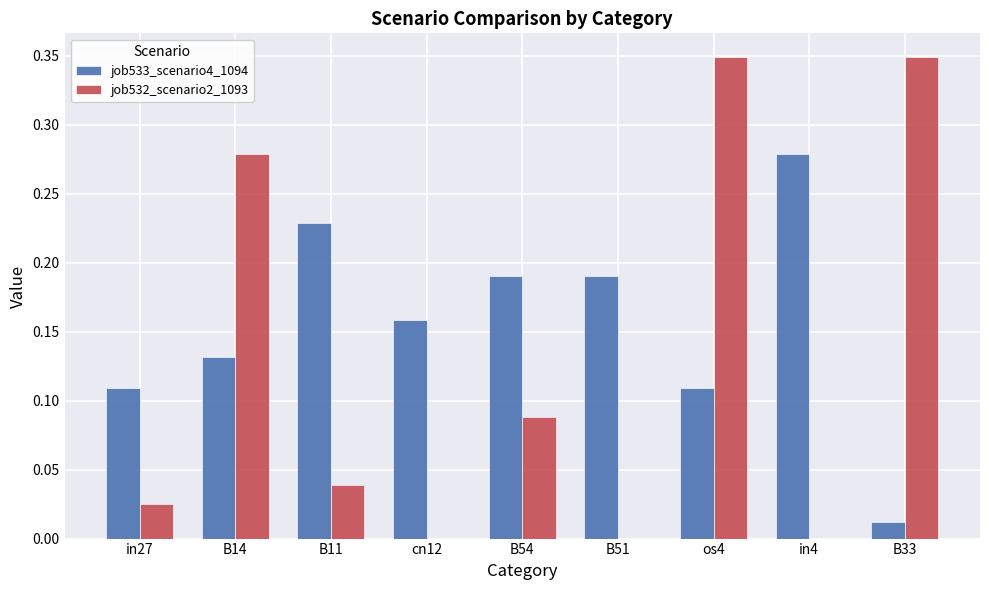

Which series changed the most between B54 and B51?

job532_scenario2_1093